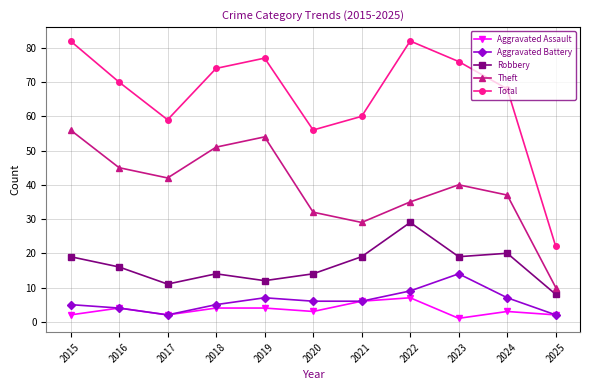

What is the average value of the Theft series?

39